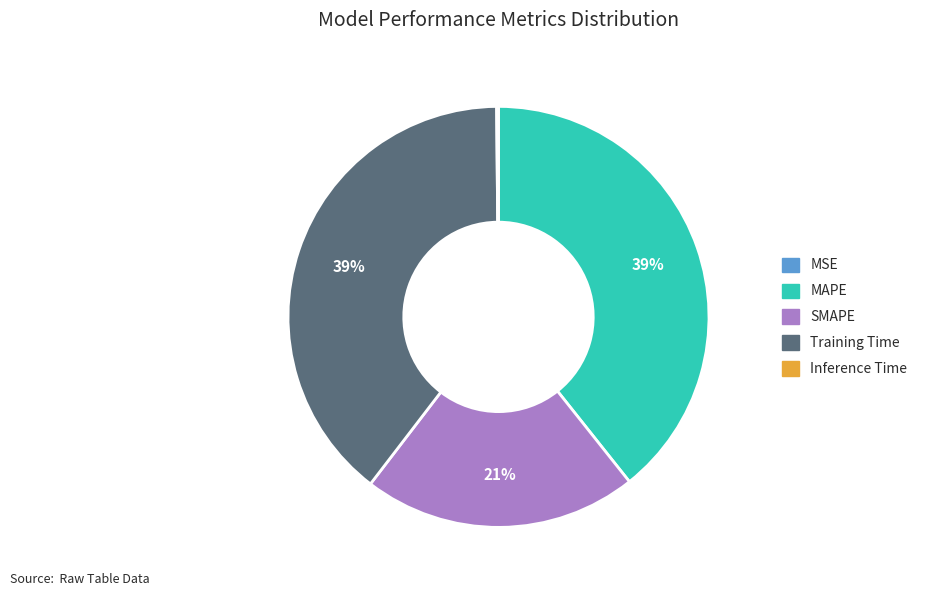

Does Training Time represent more than half of the total?

No